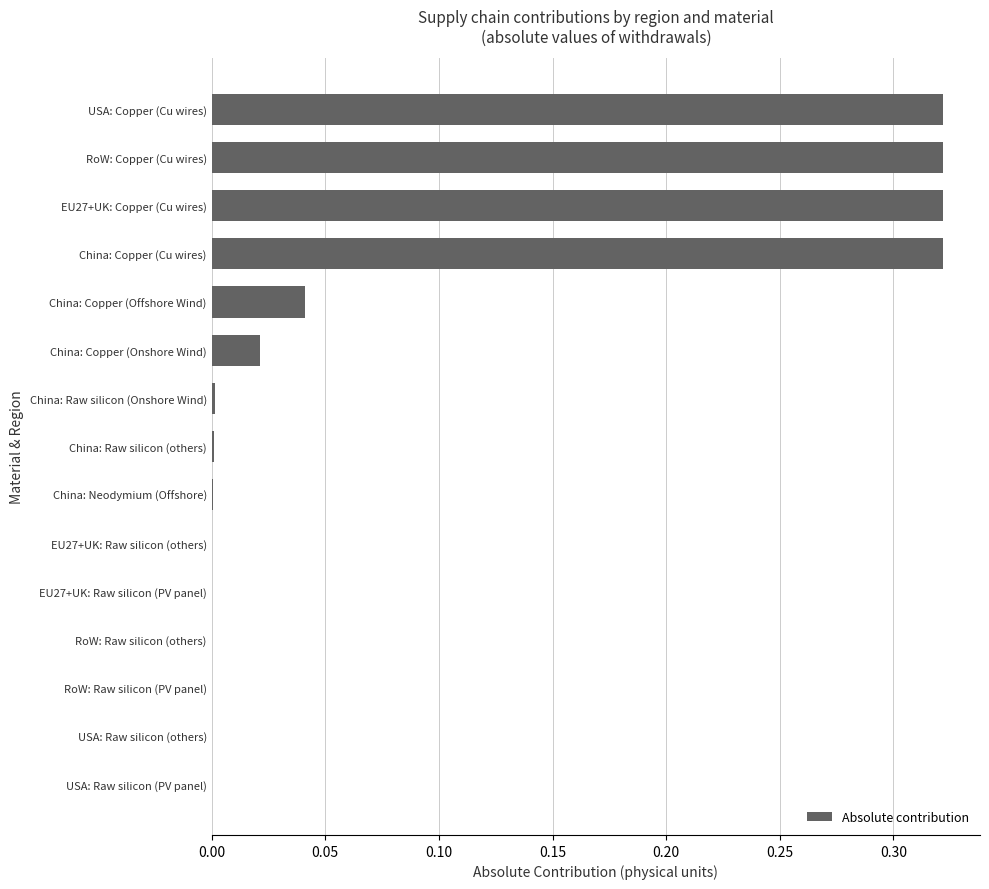

Are the bars horizontal?

Yes